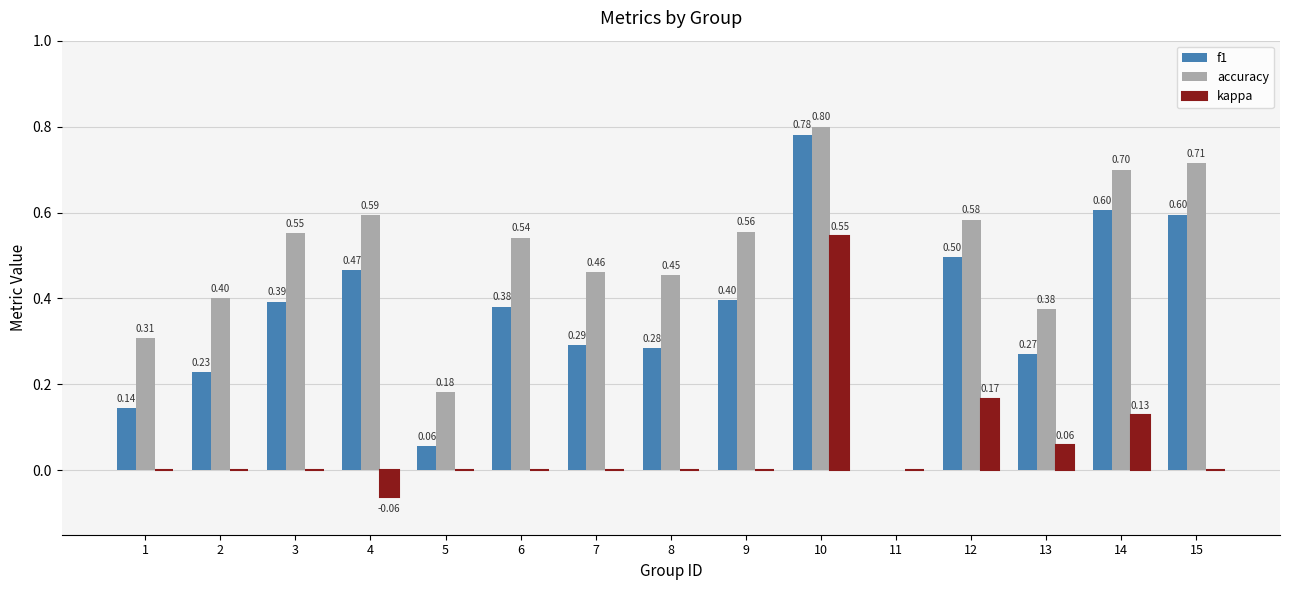

What is the total value across all series at 15?

1.3